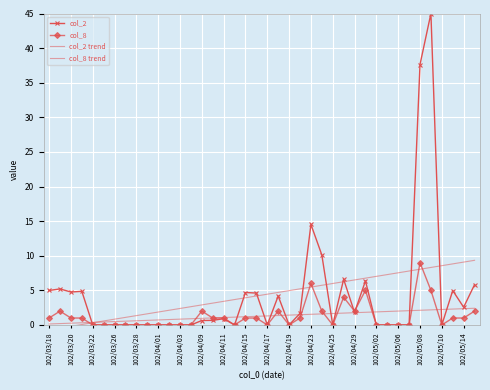

Which series has the widest spread of values?

col_2